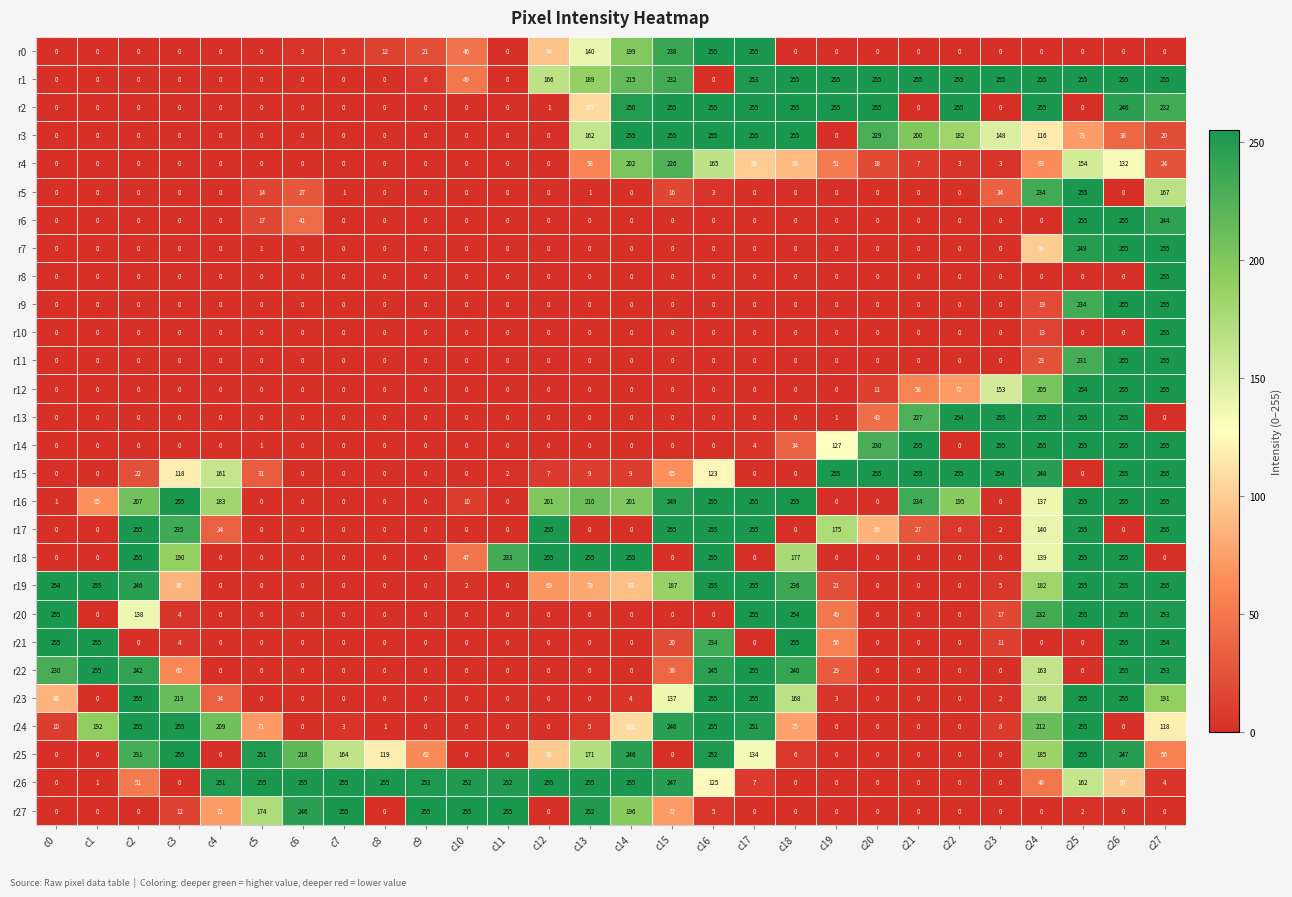

Which series has the largest total across all categories?

r16